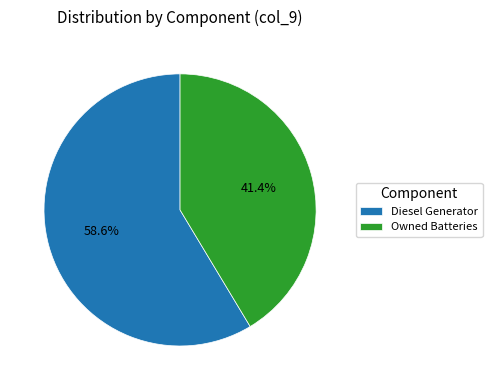

Which slice is the smallest?

Owned Batteries